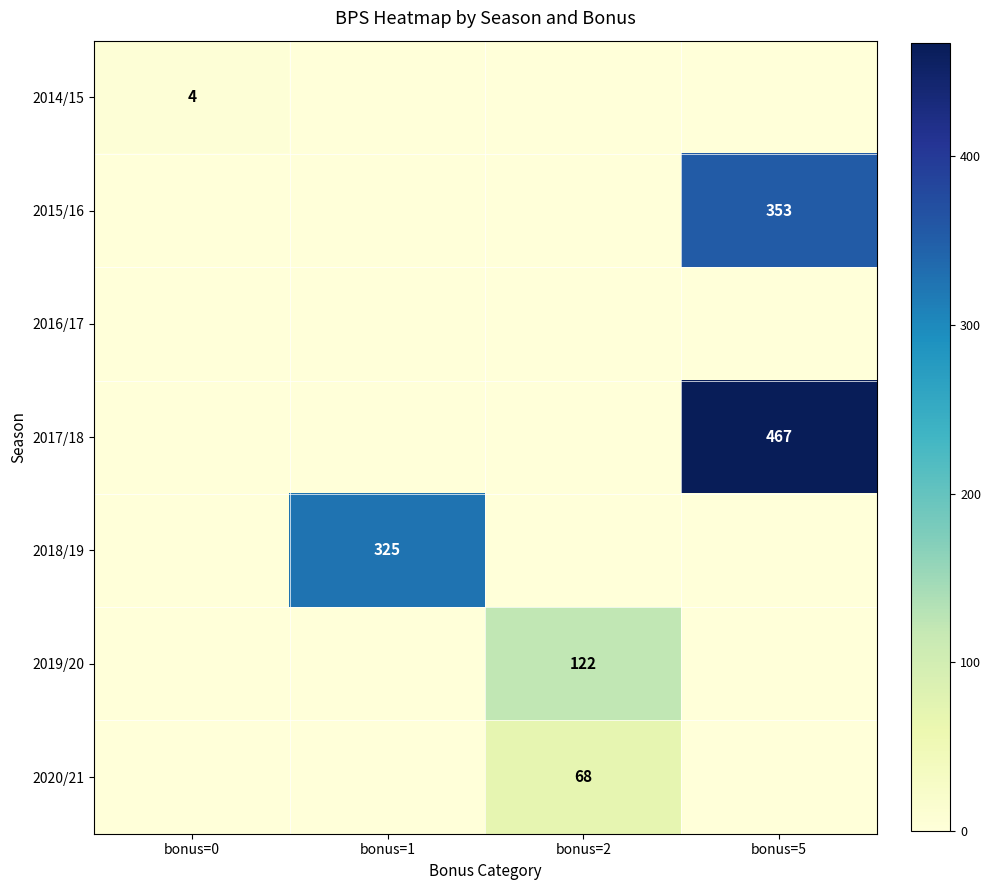

The value of 2019/20 at bonus=2 is 122. True or false?

True